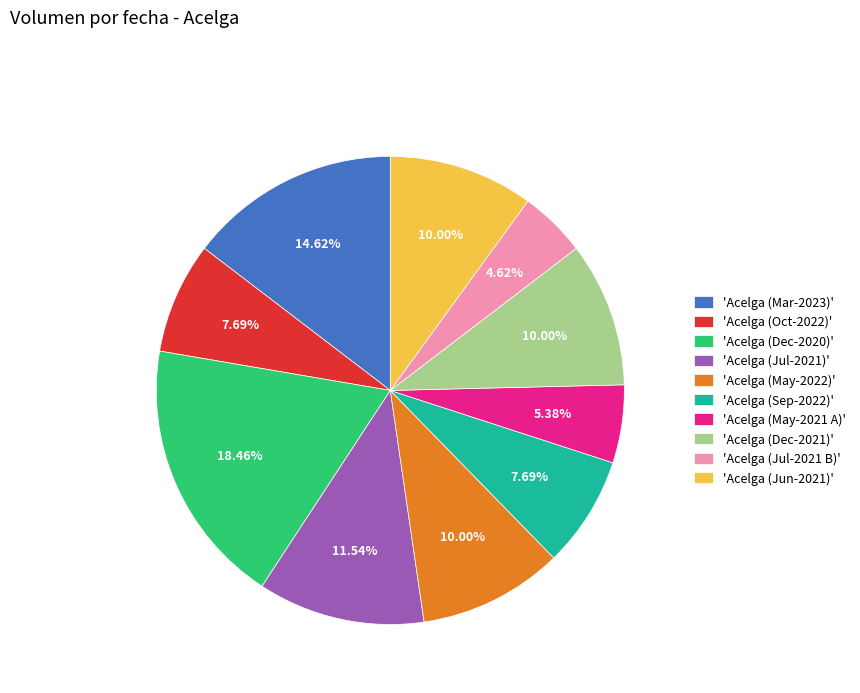

Which slice is the smallest?

'Acelga (Jul-2021 B)'